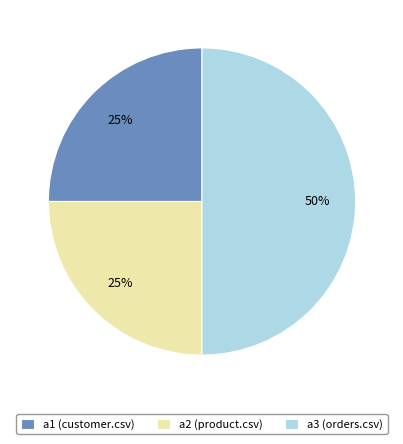

Which category has the biggest portion of the pie?

a3 (orders.csv)